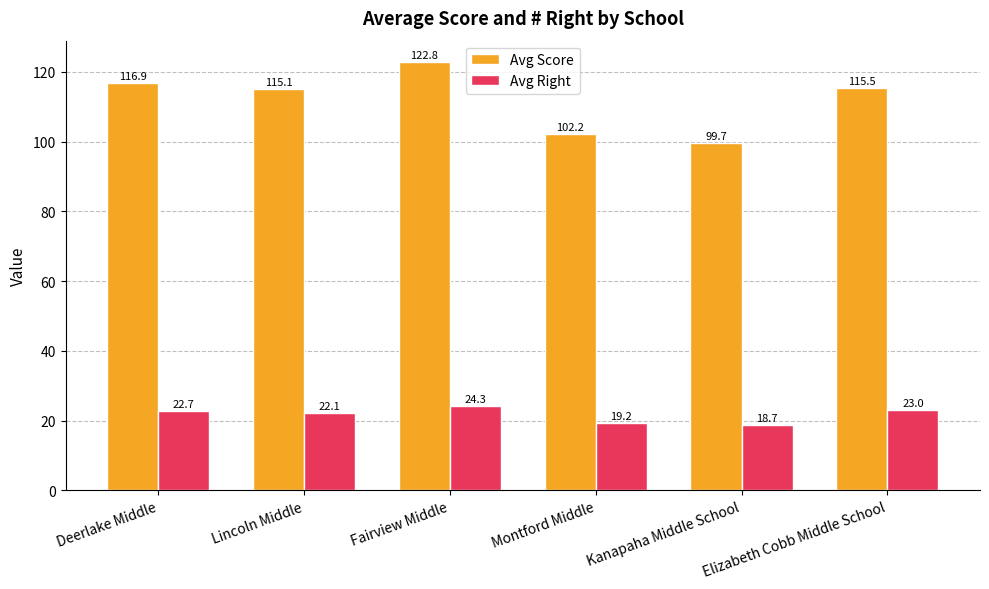

What is the lowest value of the Avg Right series?

18.7